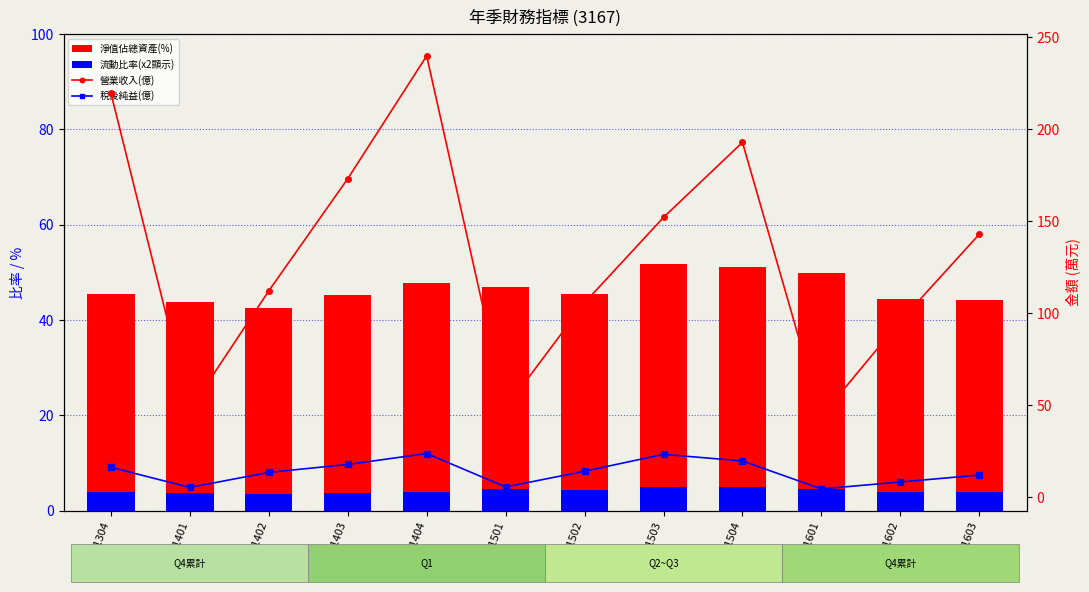

What is the value of the 淨值佔總資產(%) bar at the 3rd from the left?

42.6